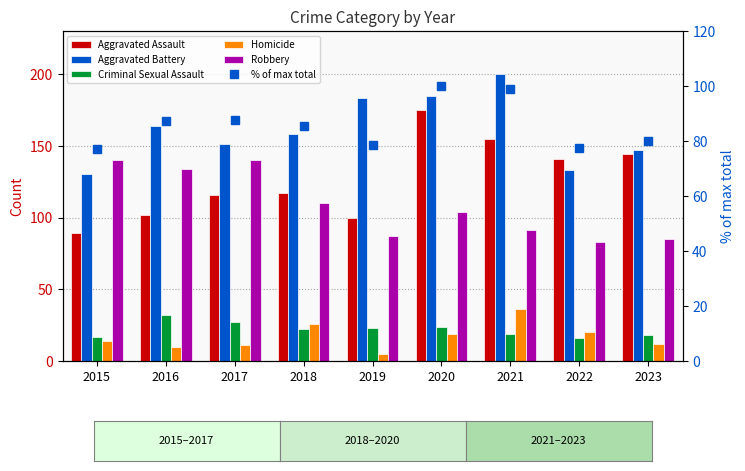

What are all the series names shown in the legend?

Aggravated Assault, Aggravated Battery, Criminal Sexual Assault, Homicide, Robbery, % of max total